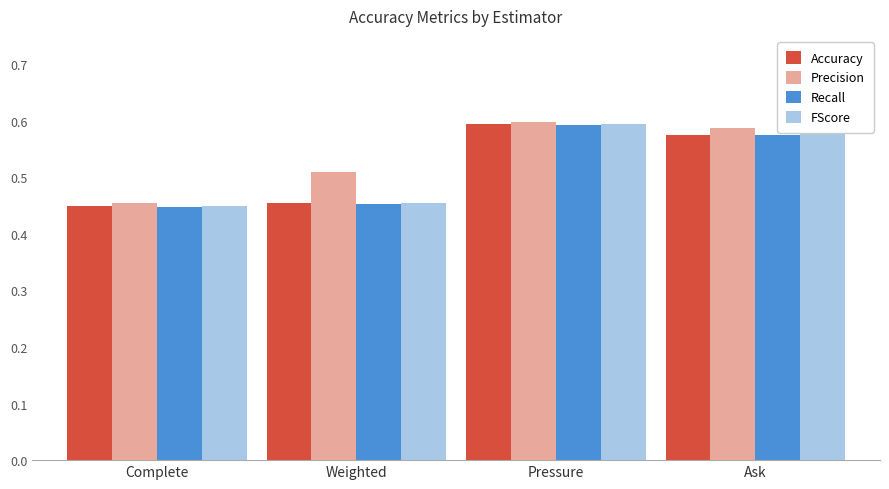

What position from the left is Pressure?

3